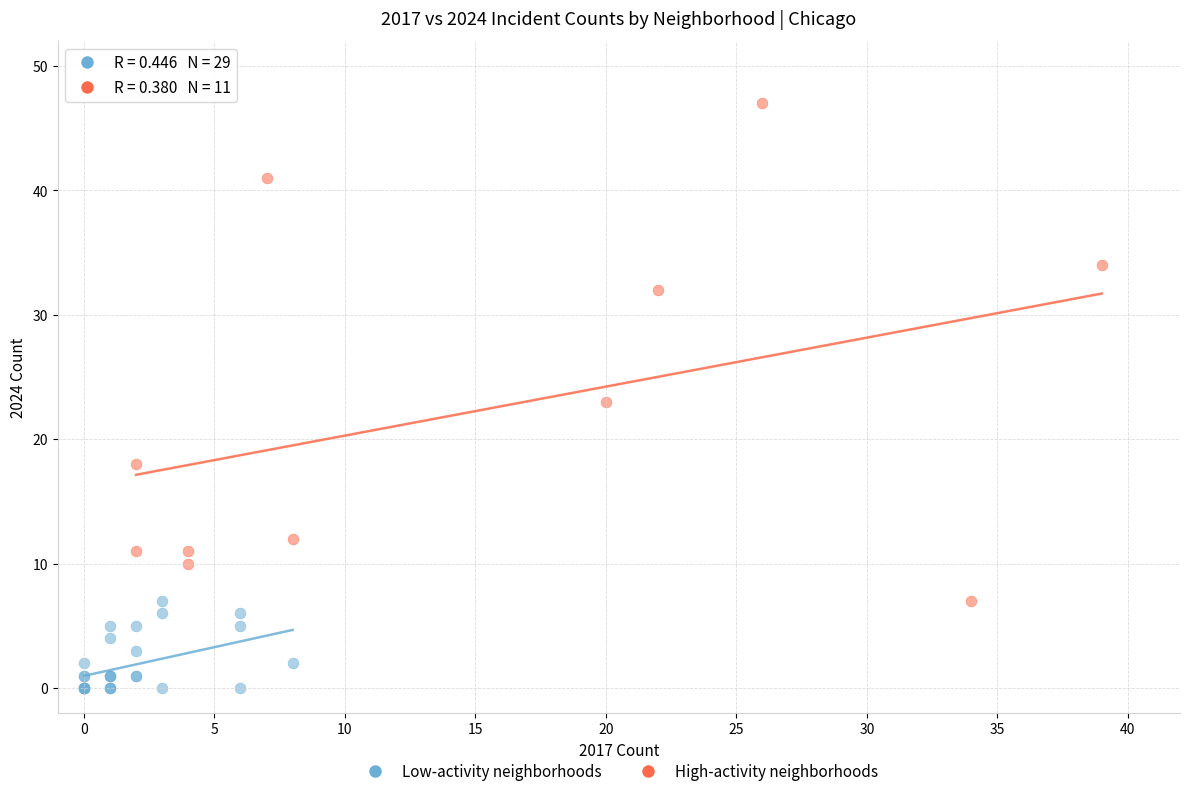

What are all the series names shown in the legend?

Low-activity neighborhoods, High-activity neighborhoods